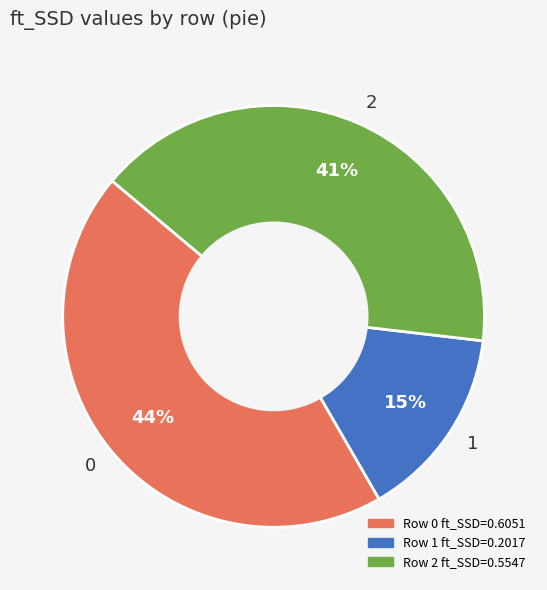

To the nearest percent, what portion does 0 represent?

44%